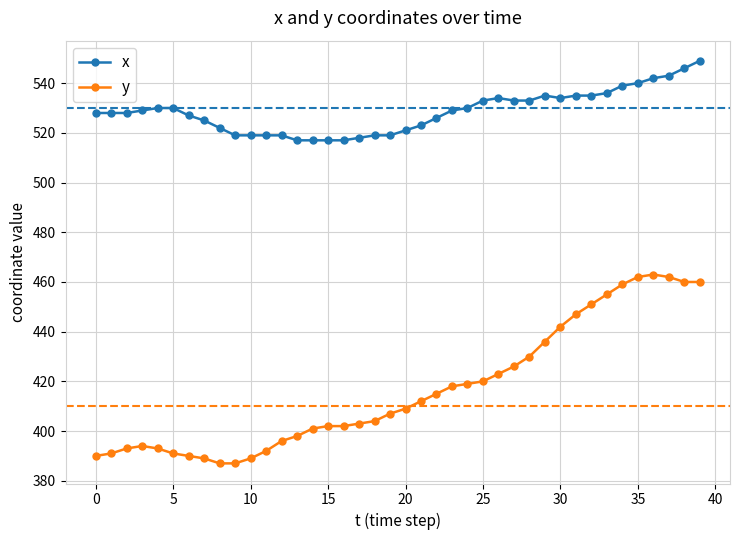

Which series has the widest spread of values?

y